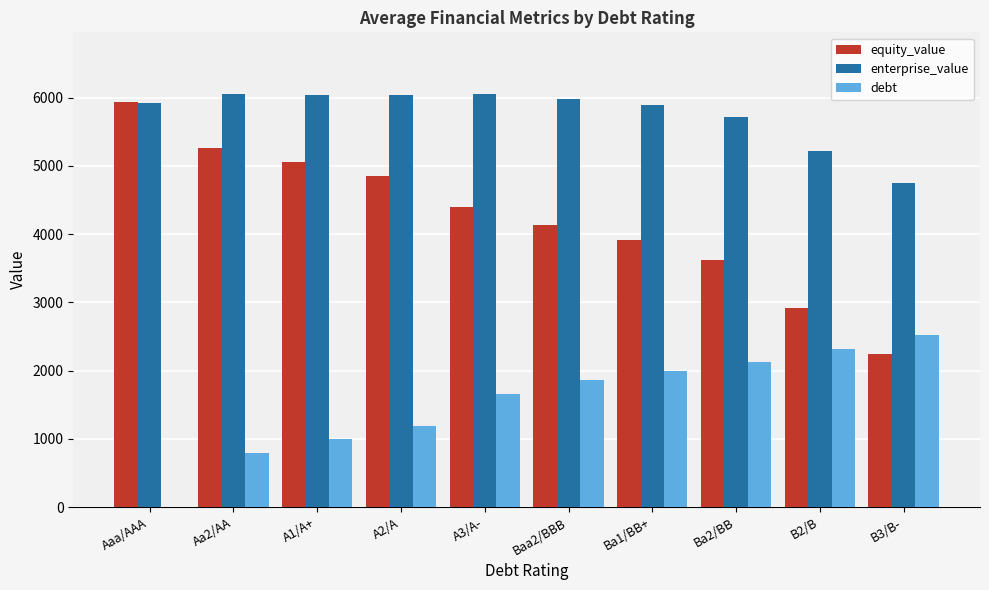

What is the difference between the enterprise_value values at A1/A+ and B3/B-?

1293.4